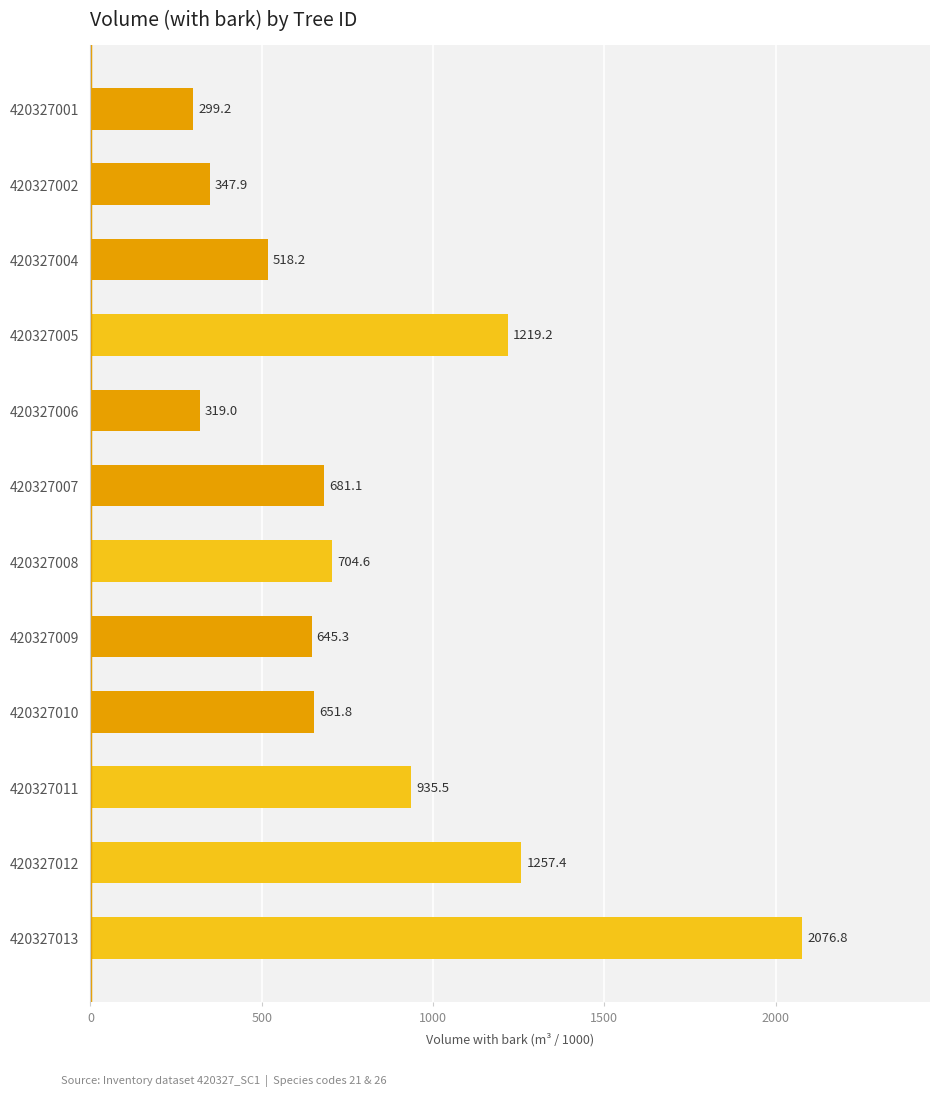

What is the change in value from 420327008 to 420327009?

-59.3